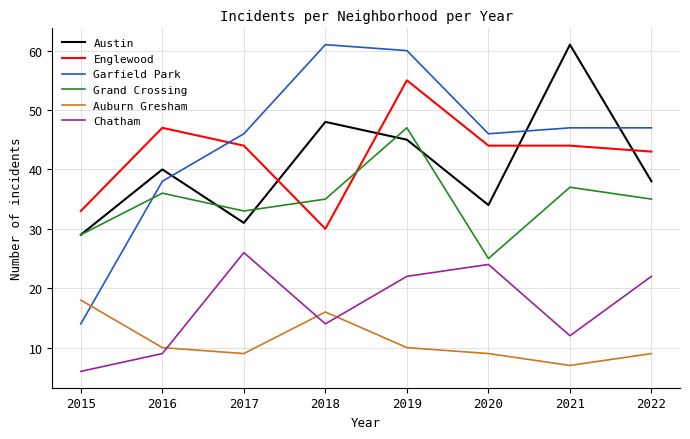

How many distinct data groups are displayed?

6